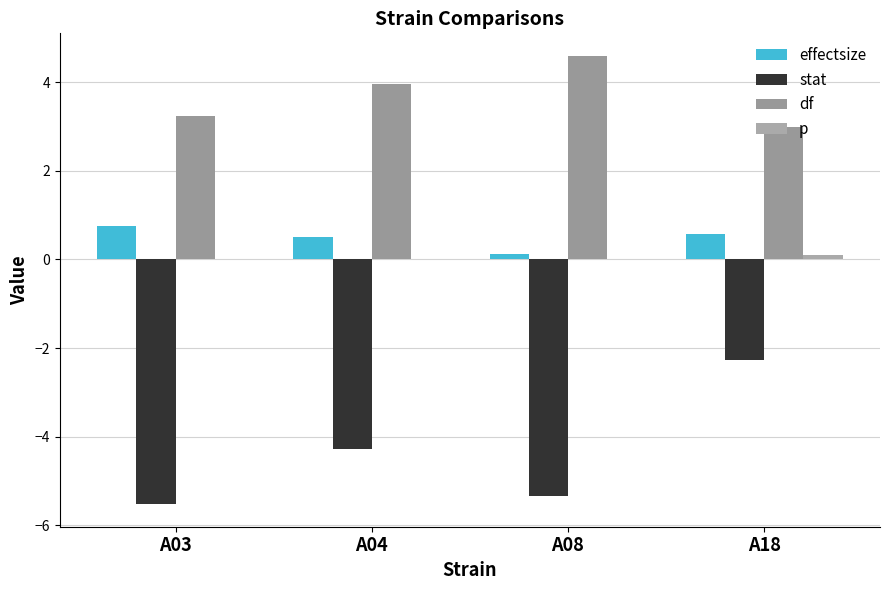

Reading left to right, extract all data points from this chart.

effectsize: A03=0.8	A04=0.5	A08=0.1	A18=0.6
stat: A03=-5.5	A04=-4.3	A08=-5.3	A18=-2.3
df: A03=3.2	A04=4.0	A08=4.6	A18=3.0
p: A03=0.0	A04=0.0	A08=0.0	A18=0.1